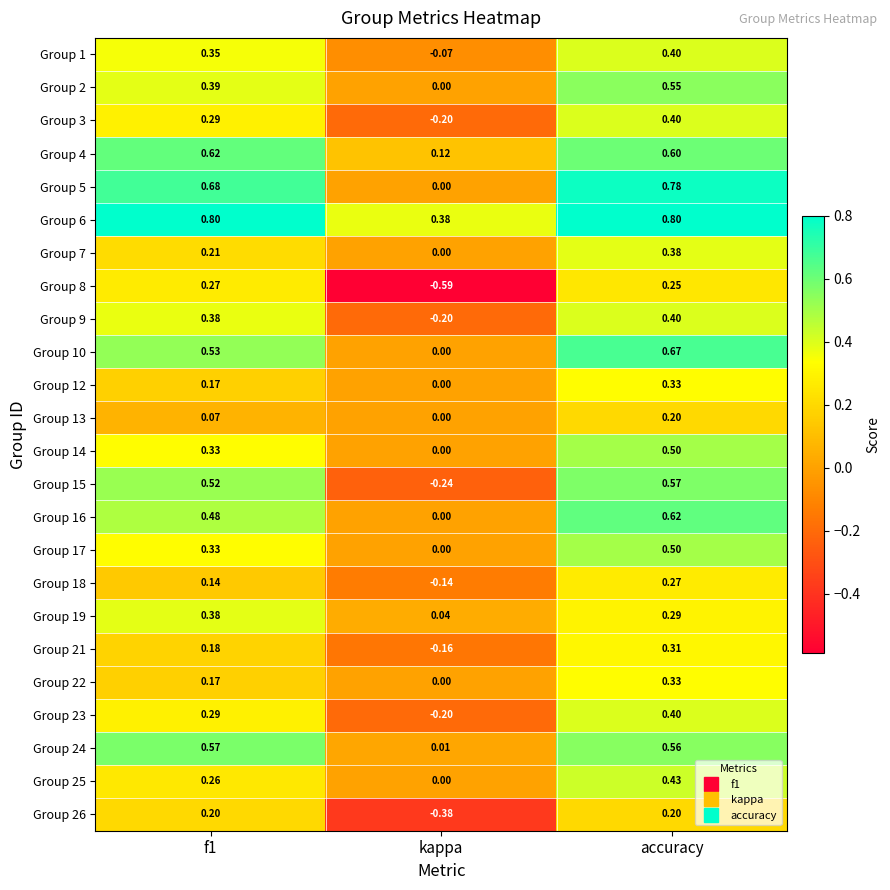

Which category has the lowest value in the Group 22 series?

kappa